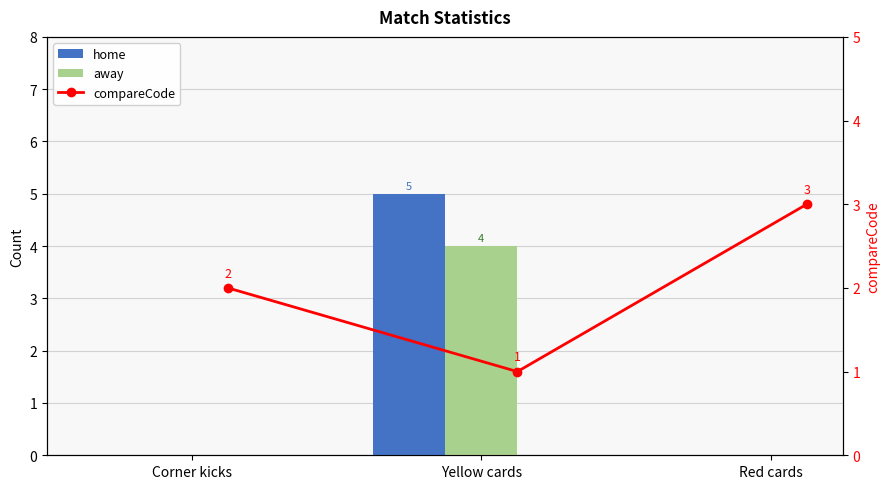

Which category has the lowest value in the compareCode series?

Yellow cards